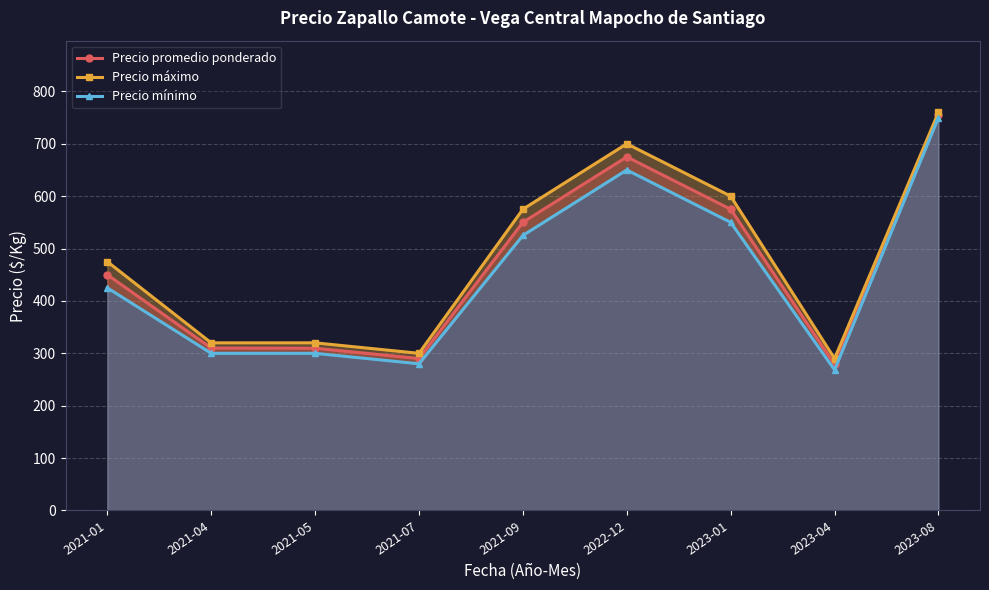

At which label is Precio promedio ponderado closest to 516?

2021-09